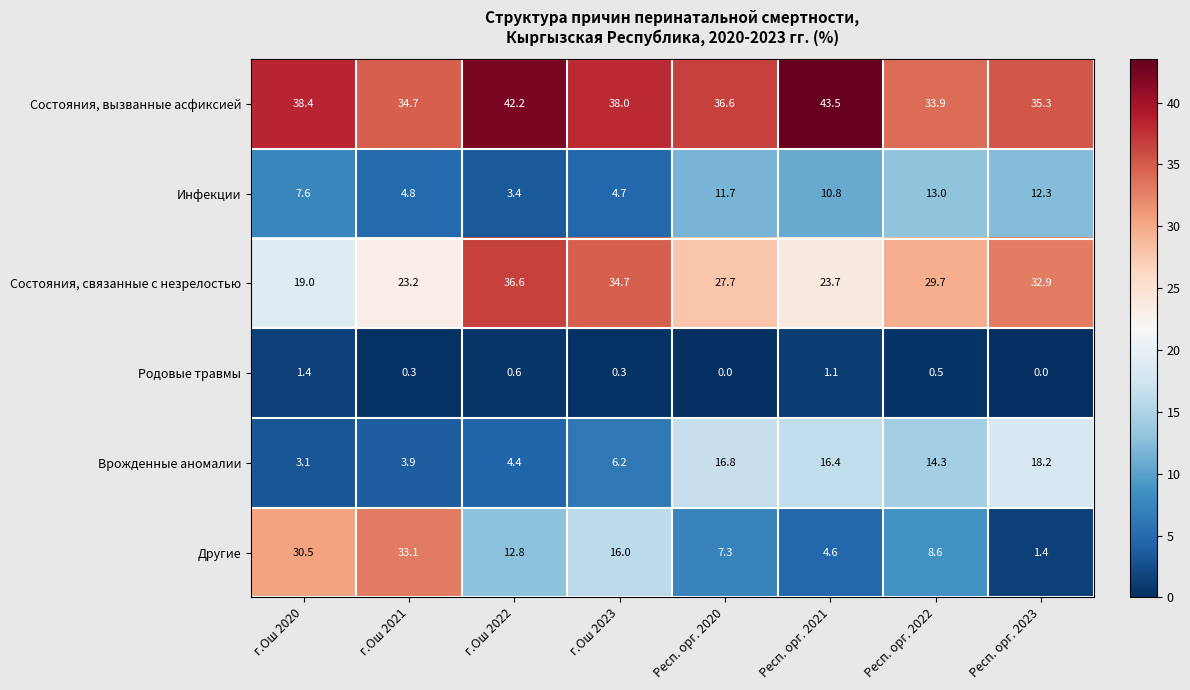

Count the number of data series in this chart.

6